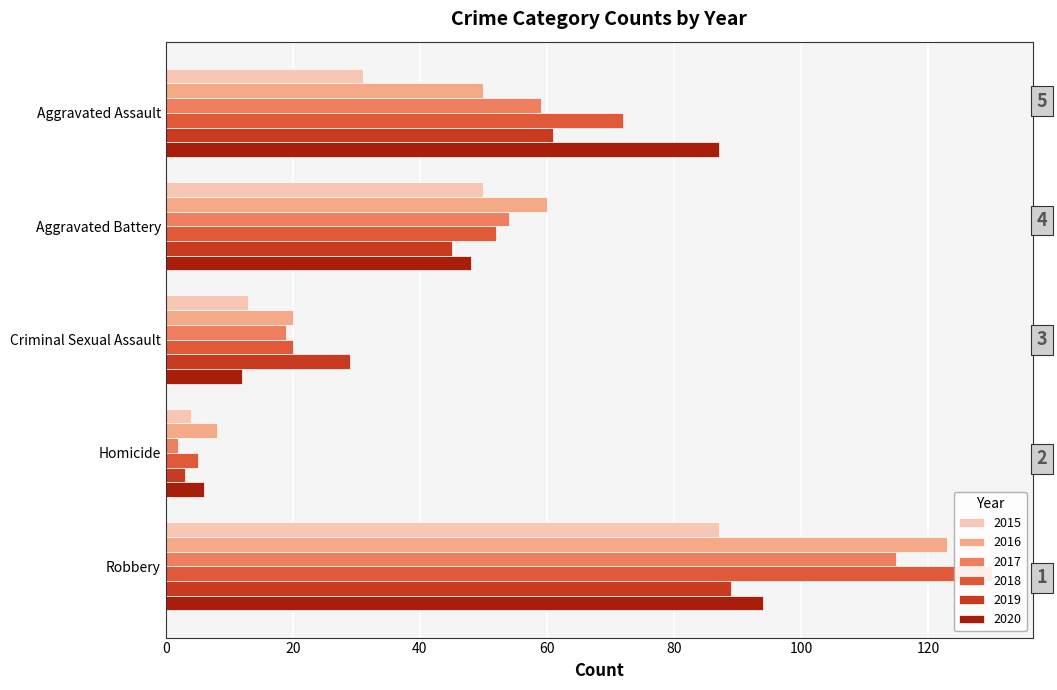

What are all the series names shown in the legend?

2015, 2016, 2017, 2018, 2019, 2020